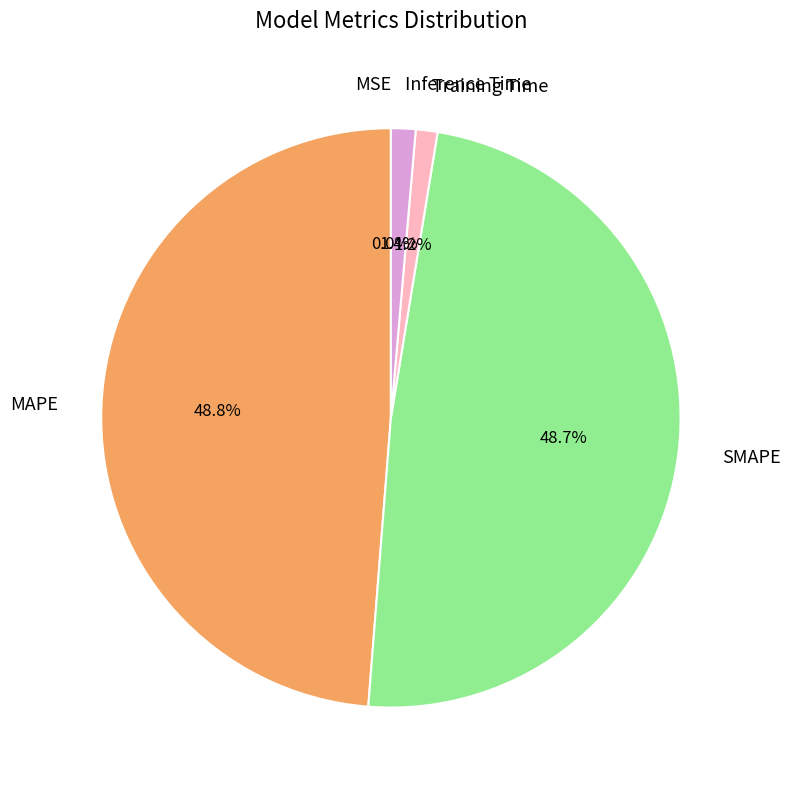

Is the sum of Training Time and Inference Time greater than half?

No